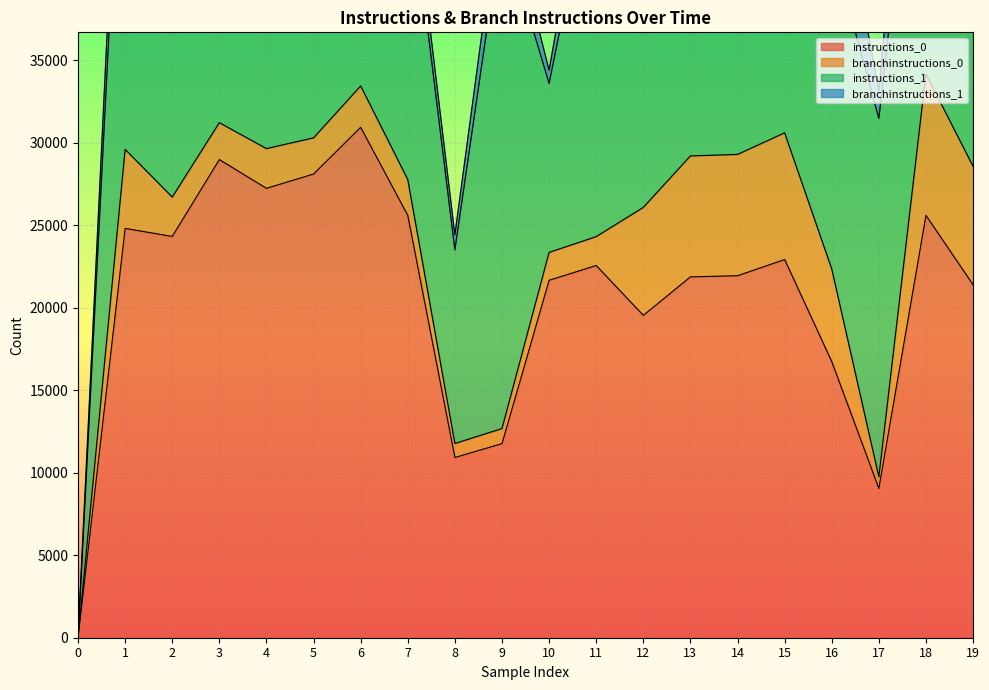

True or false: instructions_1 has more than 1 interior local peaks.

True